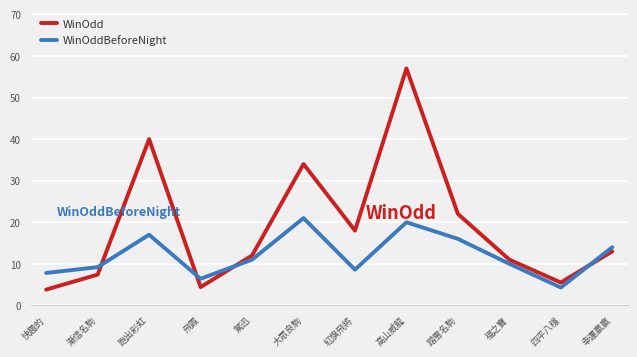

What position from the left is 漸信名駒?

2